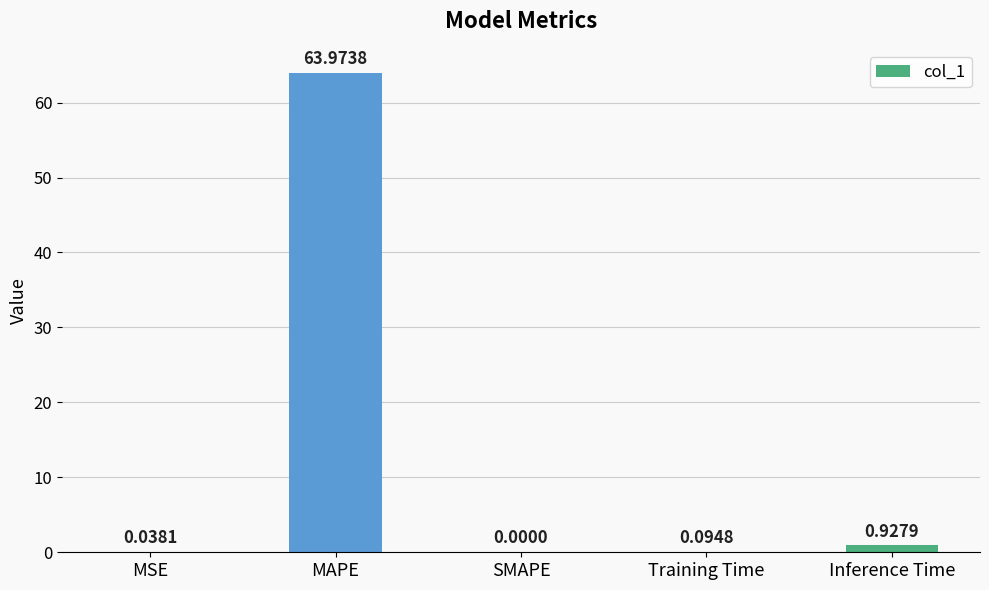

What is the change in value from SMAPE to Training Time?

+0.1